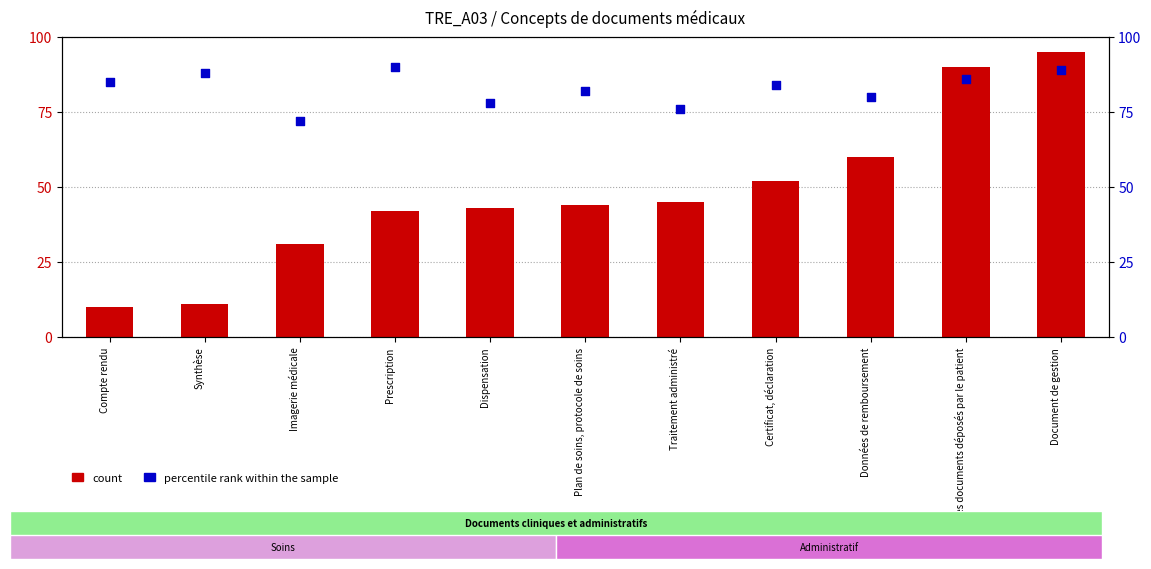

Which series contains the highest Y value?

count